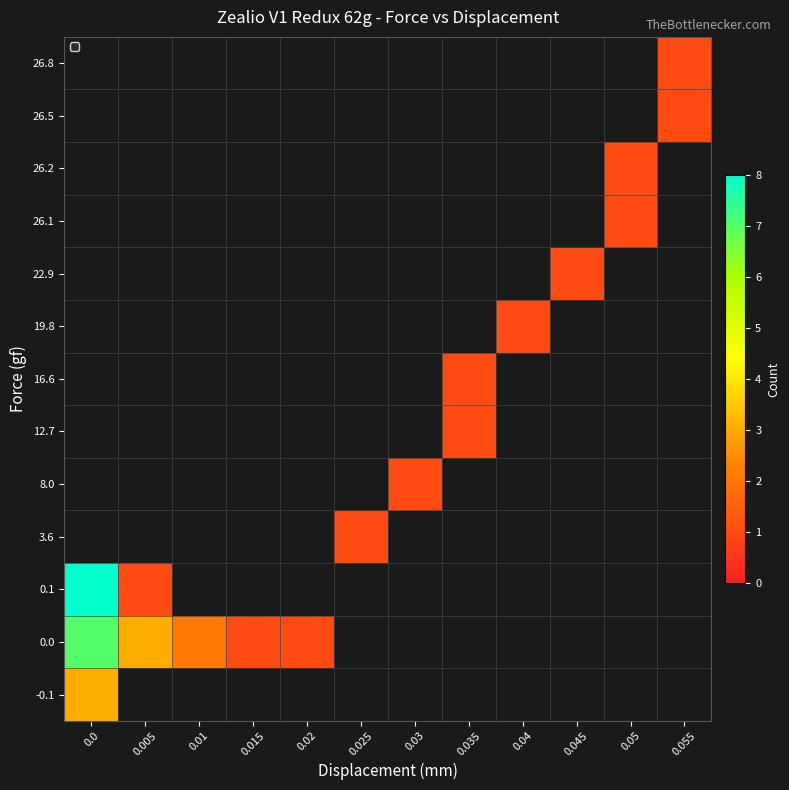

At how many categories does at least one series exceed 3?

1